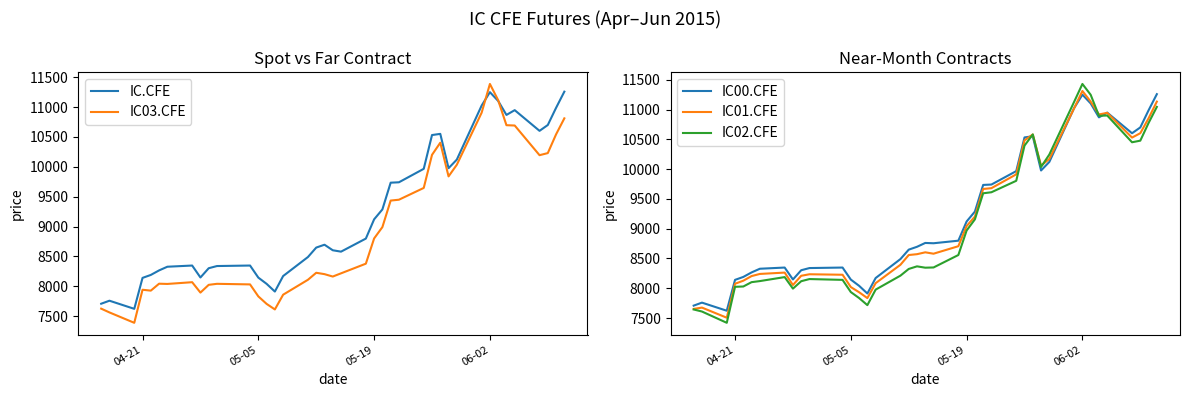

What is the lowest value of the IC00.CFE series?

7622.2